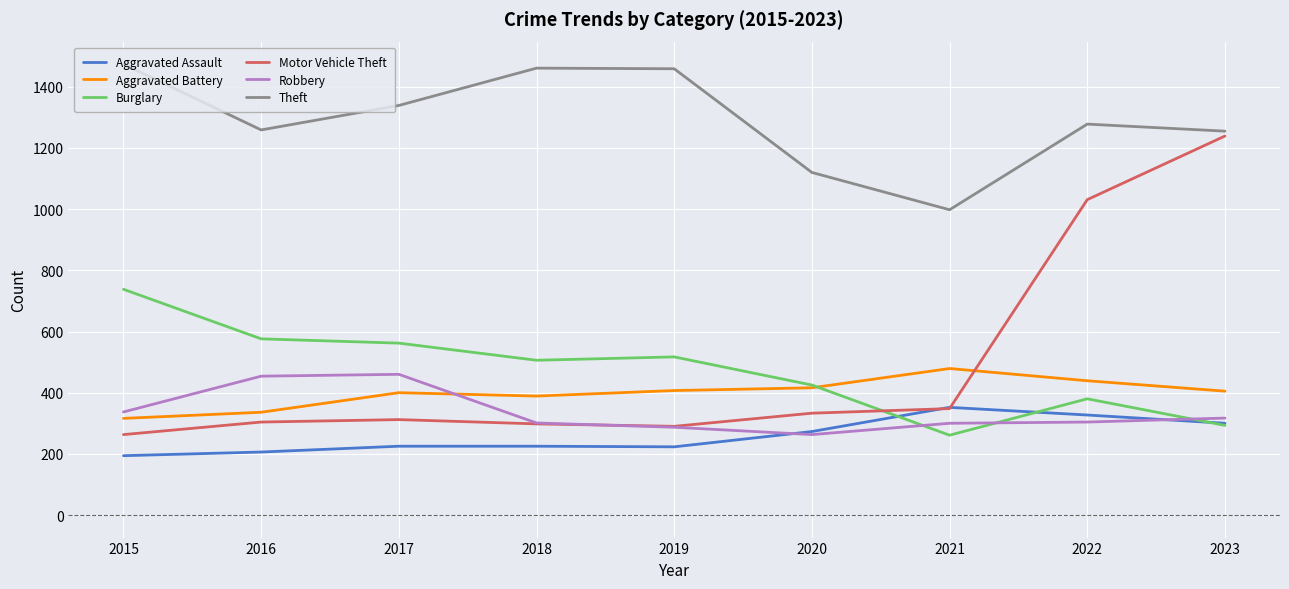

What is the maximum value for Robbery?

460